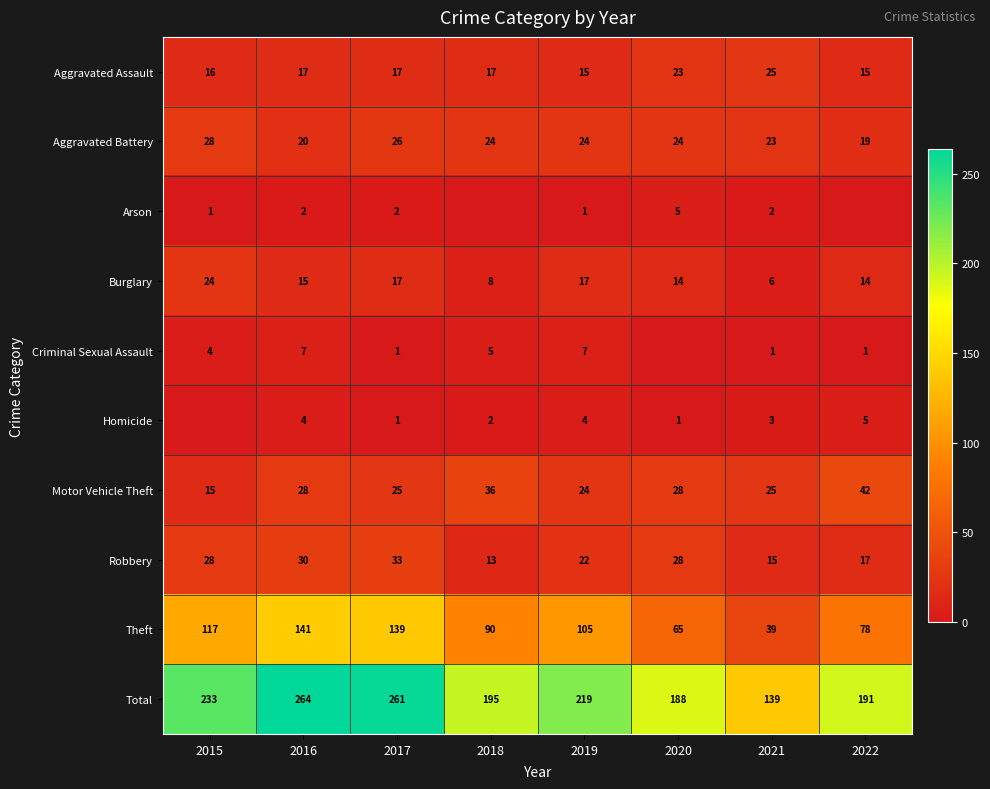

What is the sum of the Motor Vehicle Theft values at 2019 and 2016?

52